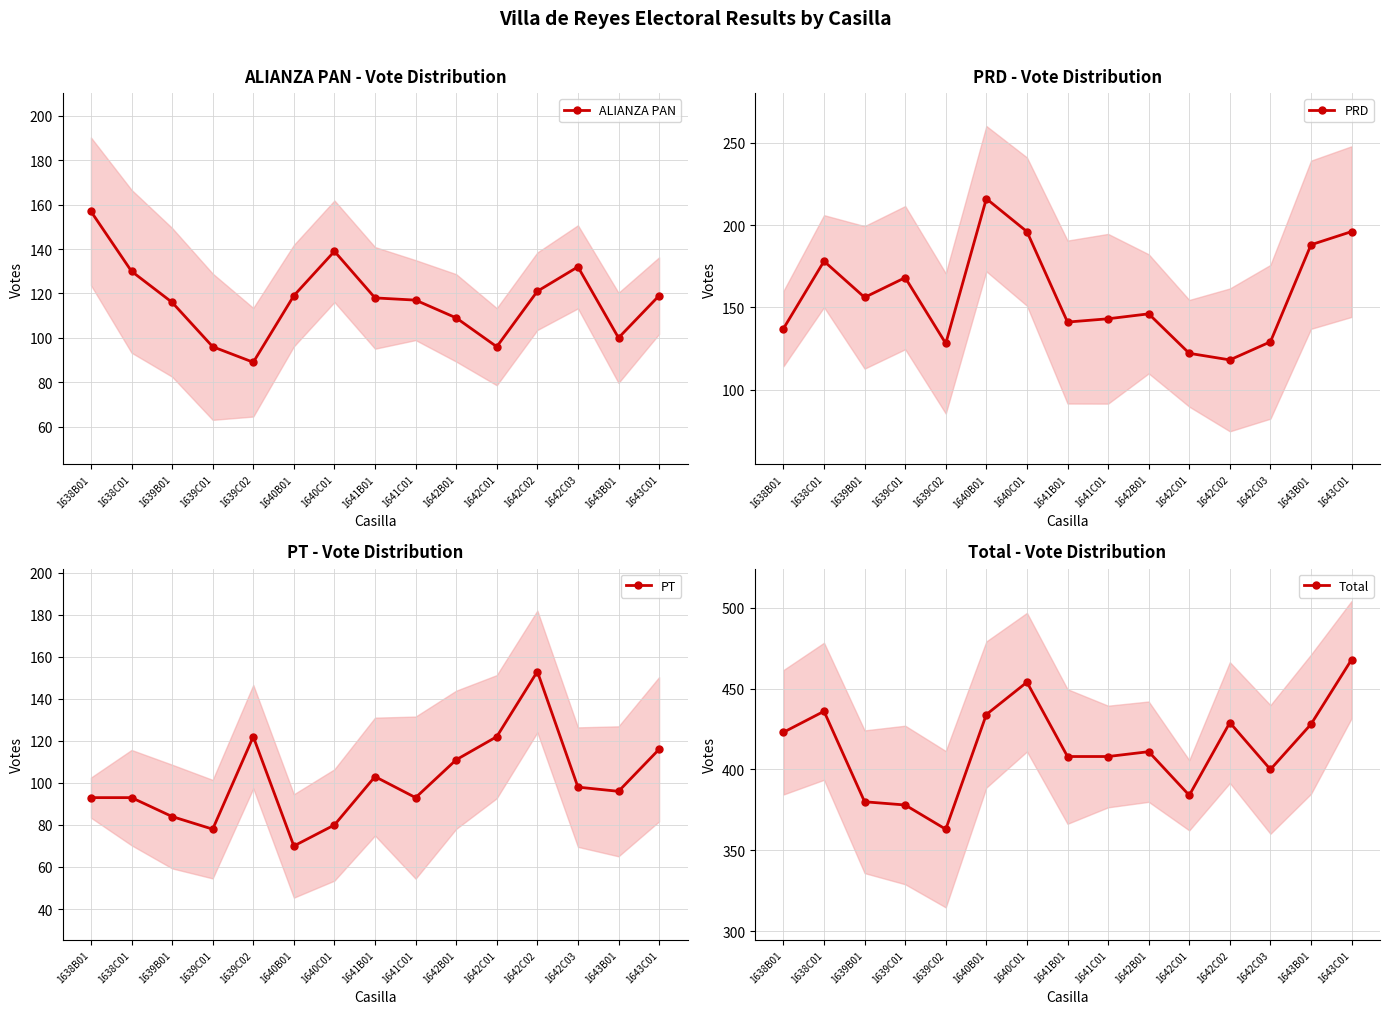

How many times do PRD and ALIANZA PAN cross each other?

3